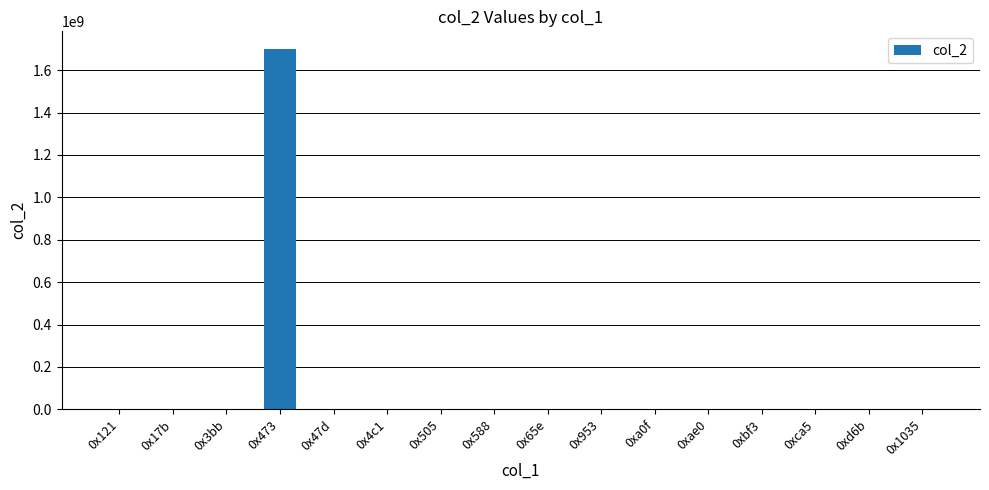

Which category has the highest value across all series?

0x473